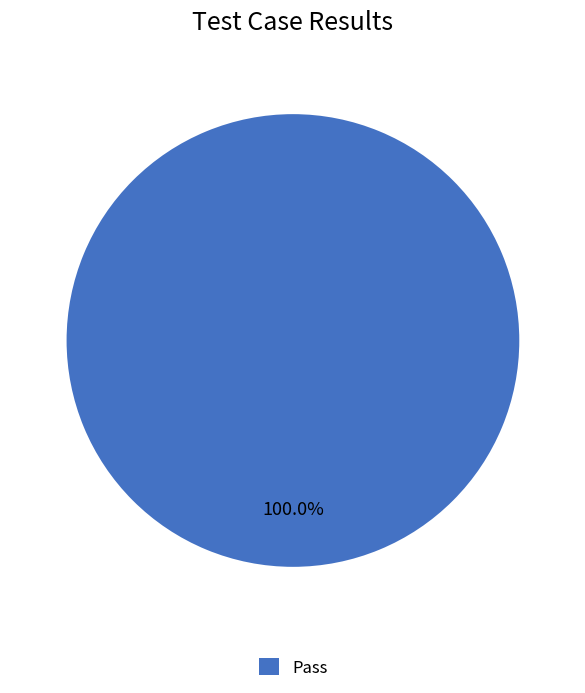

Rank the categories by value from highest to lowest.

Pass